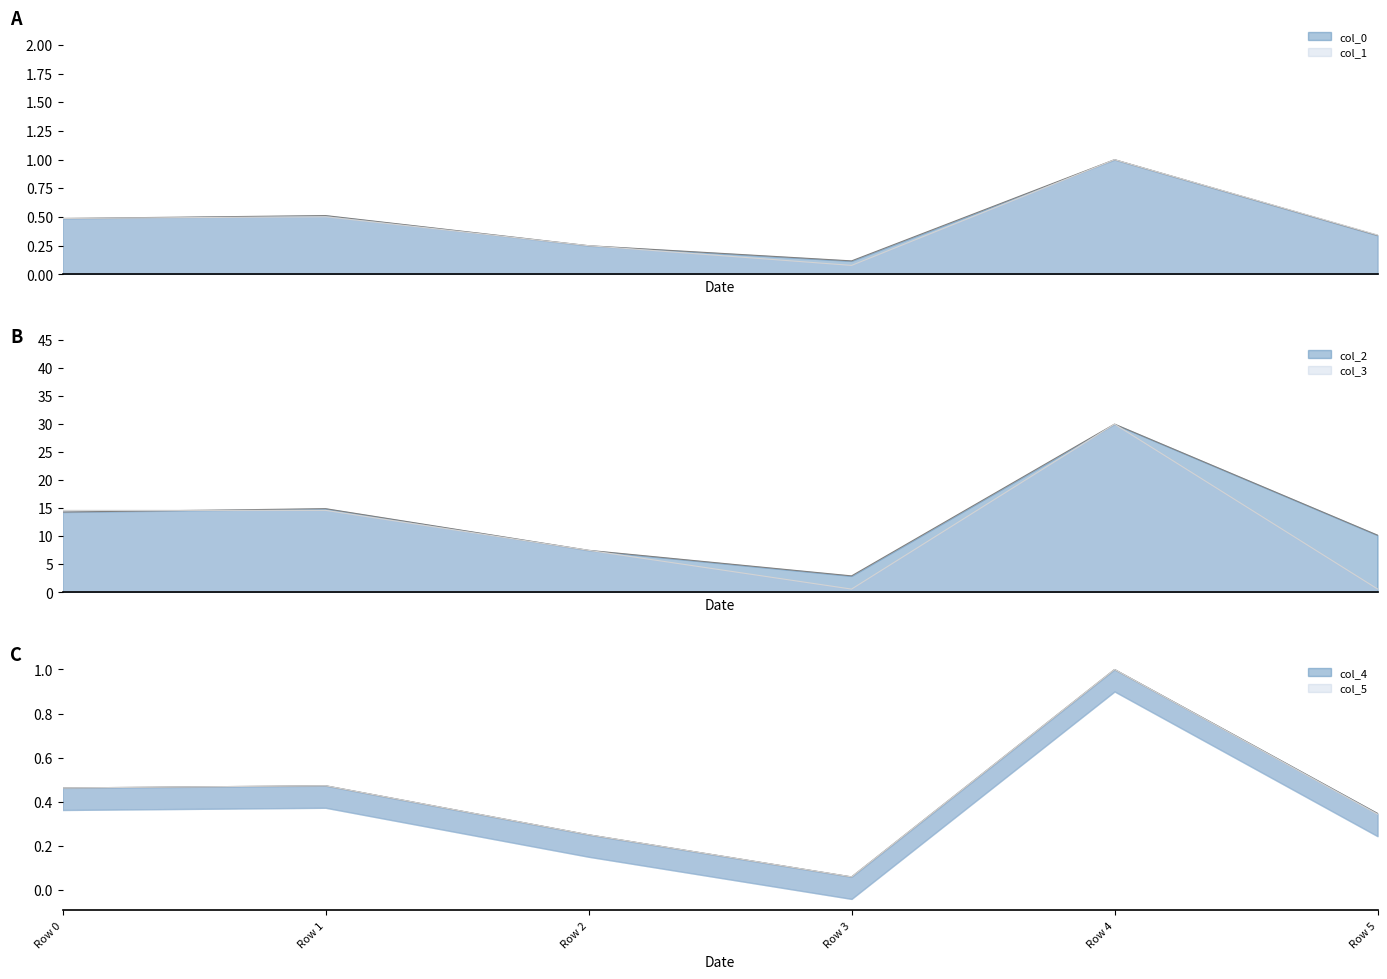

What is the total value across all series at Row 0?

30.8